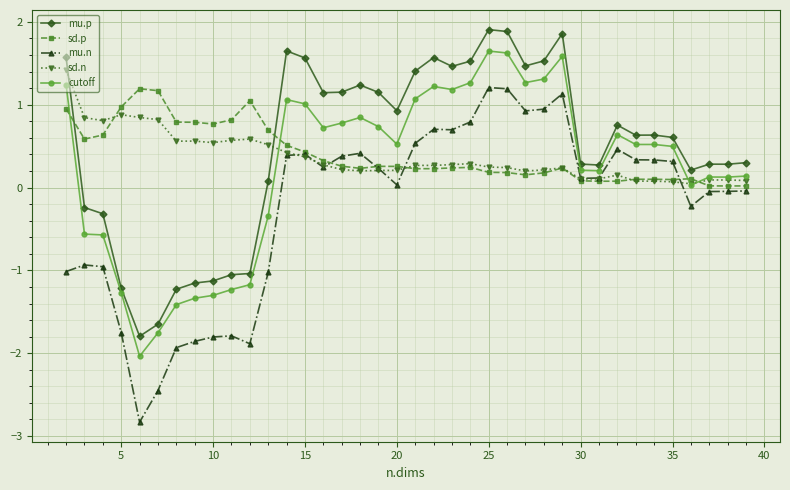

How many data points in mu.n are above 0?

22